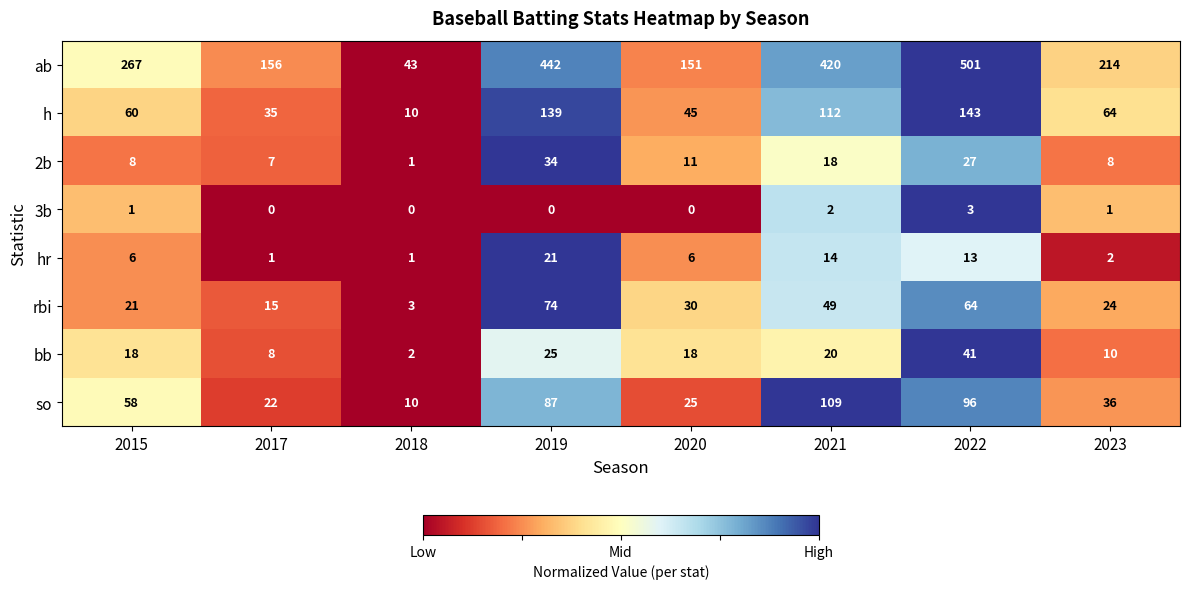

What is the maximum value shown in the chart?

501